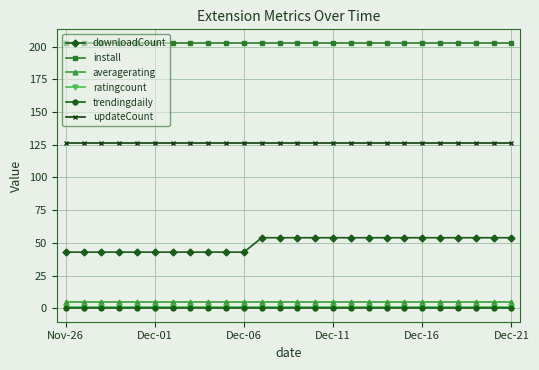

Which series has the widest spread of values?

downloadCount